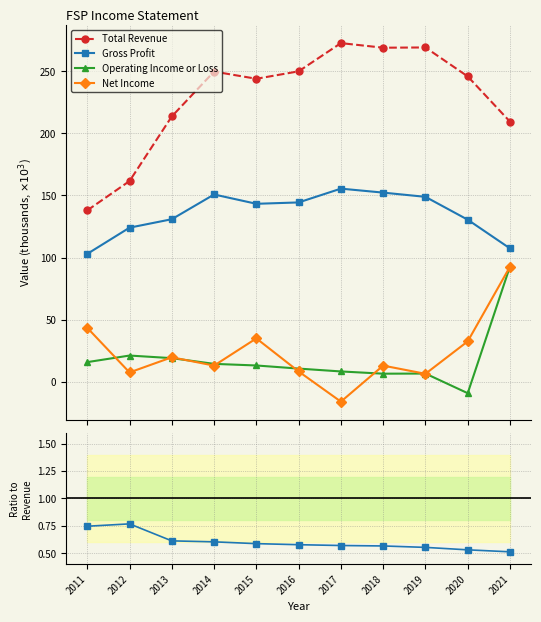

What is the value of the Operating Income or Loss point at the 4th from the left?

14.5